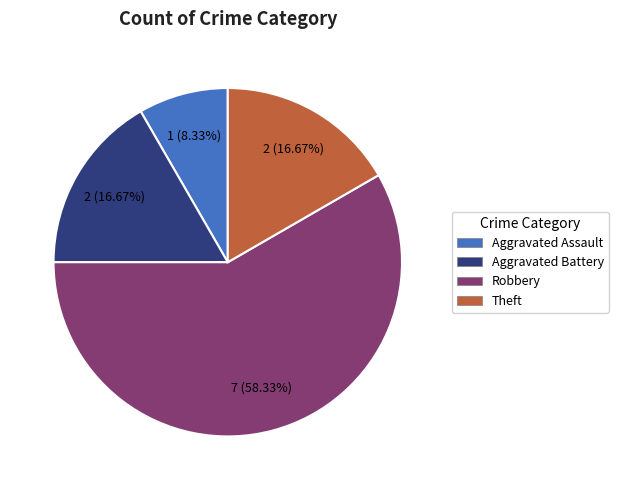

Count the number of slices in the pie.

4